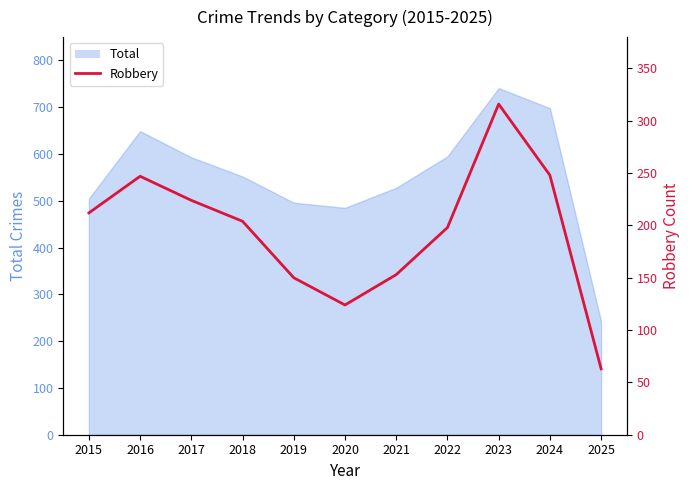

What is the sum of all values?

2139